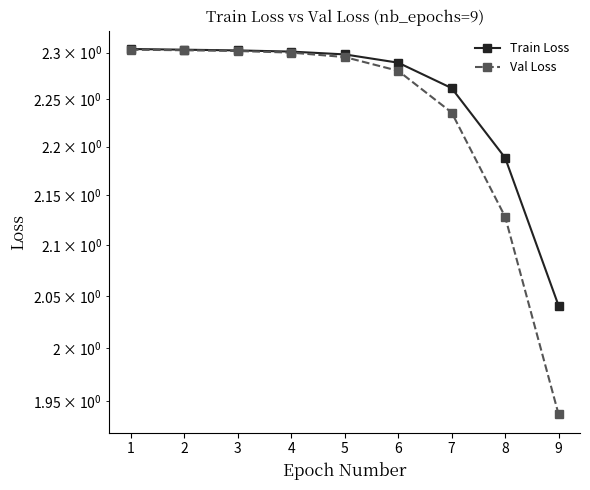

Reading right to left, extract all data points from this chart.

Train Loss: 2.0	2.2	2.3	2.3	2.3	2.3	2.3	2.3	2.3
Val Loss: 1.9	2.1	2.2	2.3	2.3	2.3	2.3	2.3	2.3